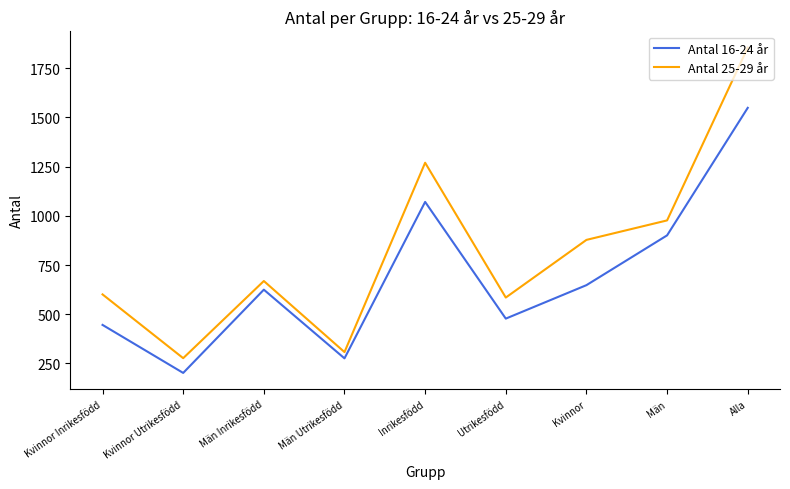

Is the value of Antal 25-29 år at Utrikesfödd greater than the value of Antal 16-24 år at Utrikesfödd?

Yes